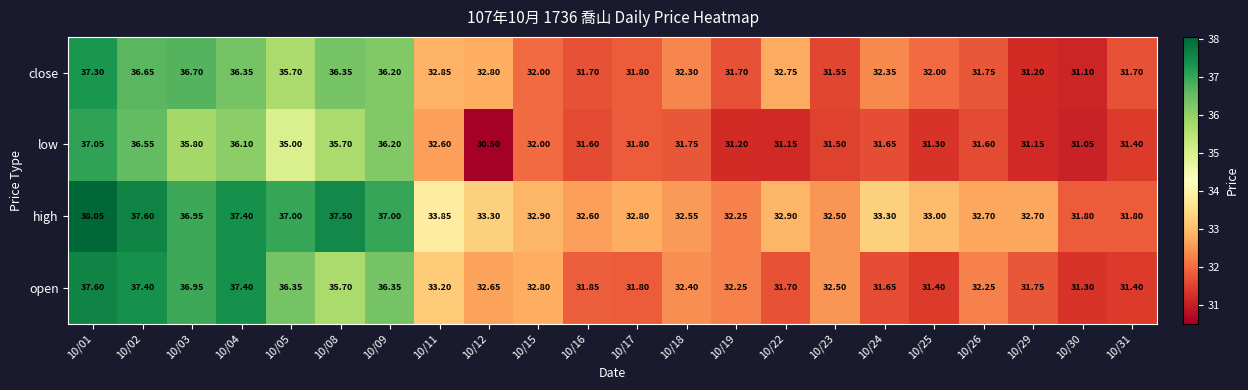

Is the value of low at 10/29 greater than the value of close at 10/19?

No